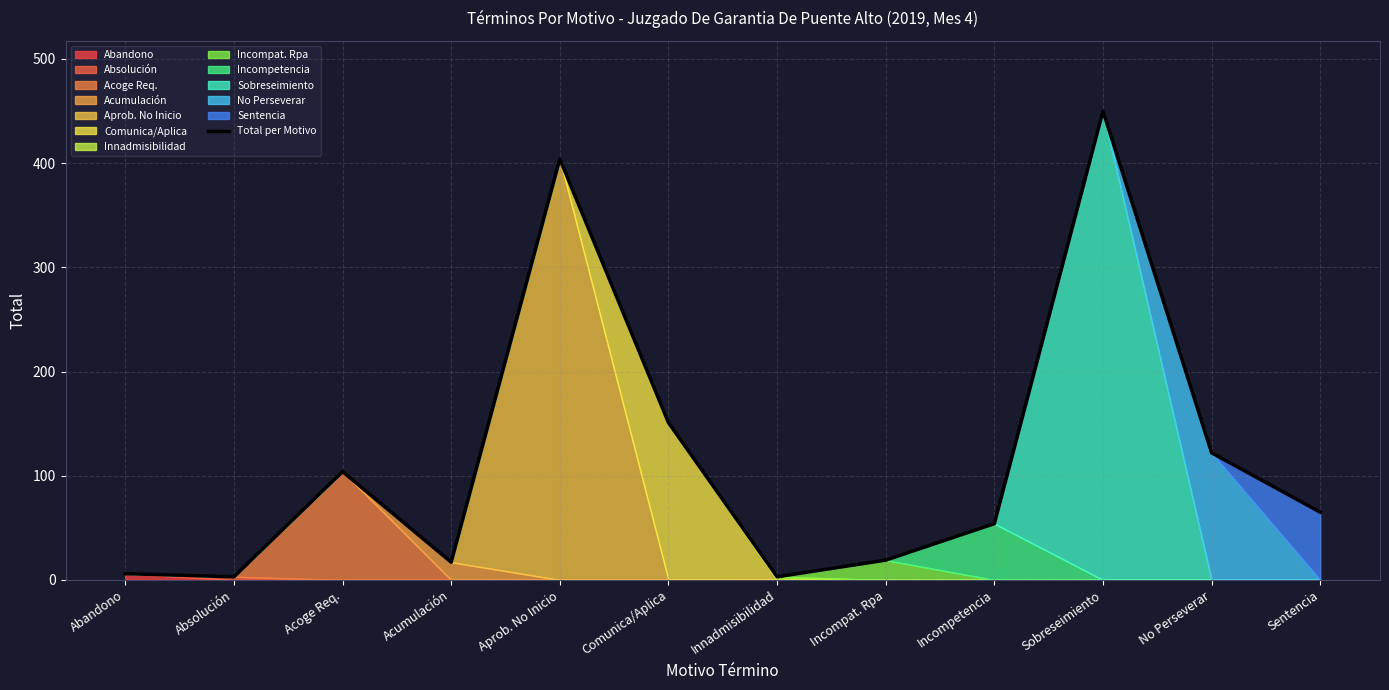

Where is the first local minimum?

Absolución